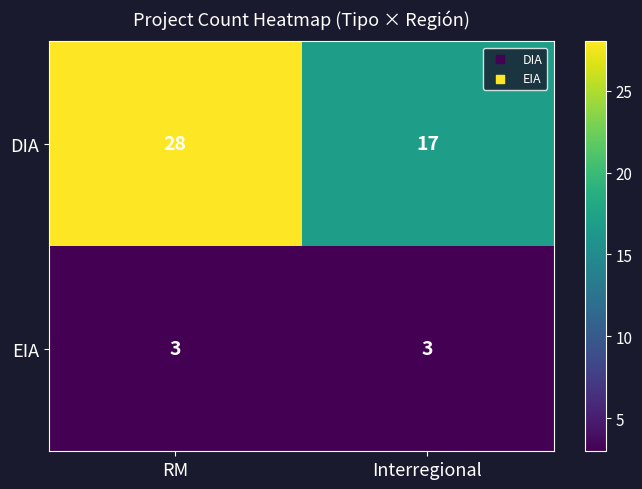

Is it true that DIA equals 14 at RM?

False